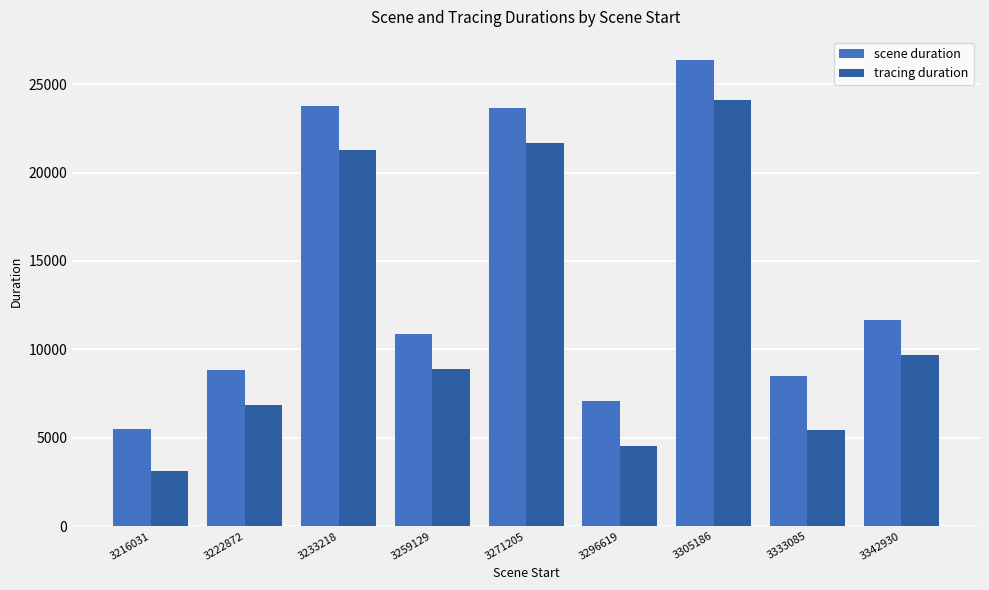

Which series has the largest range (max minus min)?

tracing duration